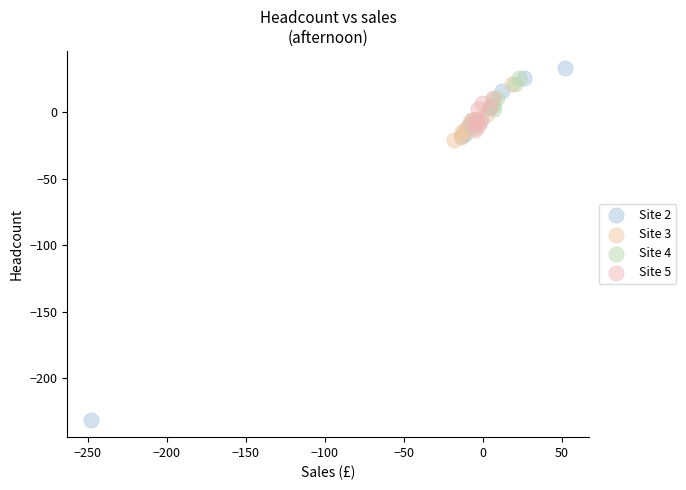

Which series has the widest spread of Y values?

Site 2